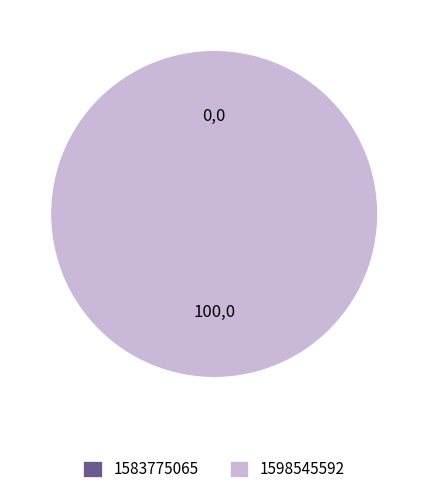

Is 1583775065 the majority of the pie?

No